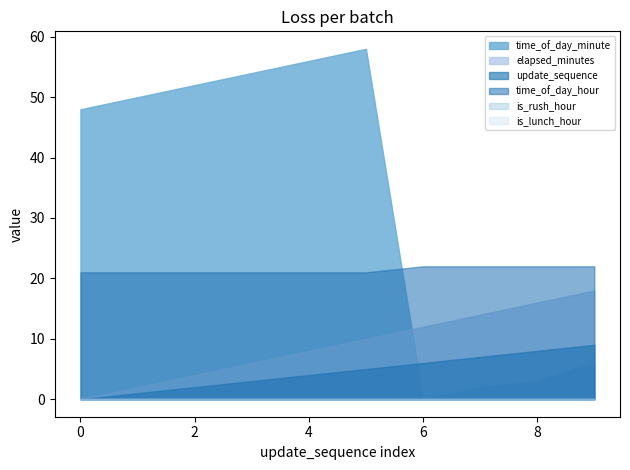

How many values in the update_sequence series exceed 5?

4